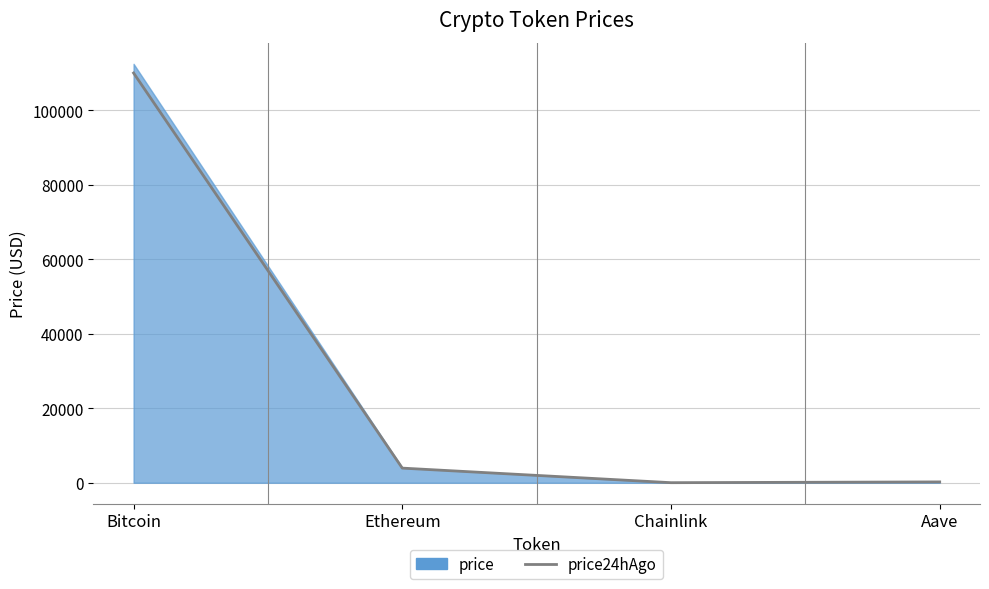

What is the smallest value displayed?

18.6